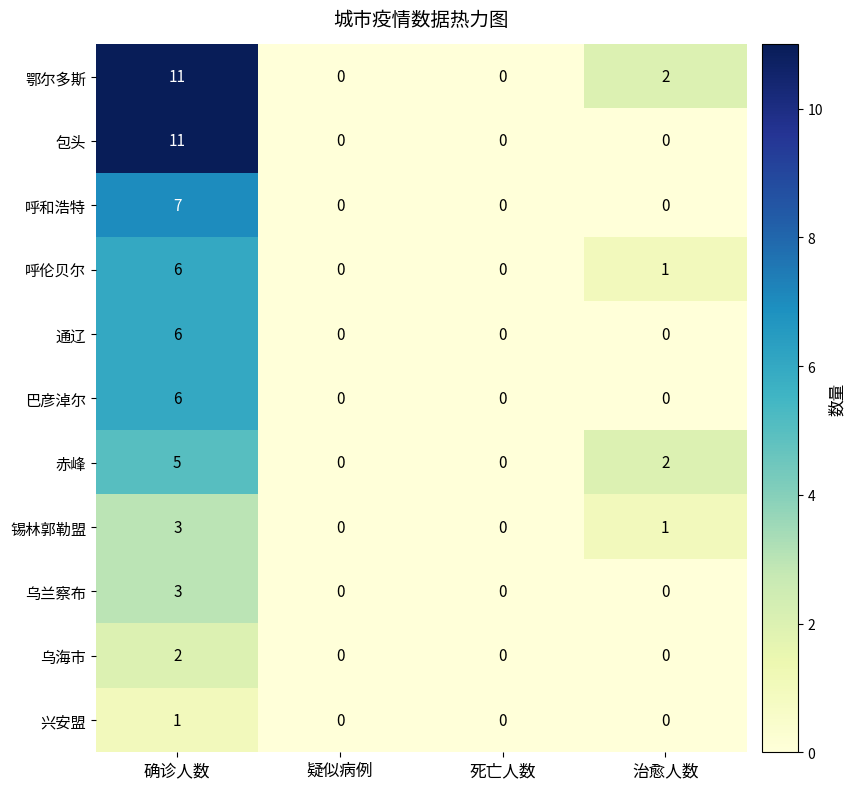

At which category does the chart reach its peak across all series?

确诊人数